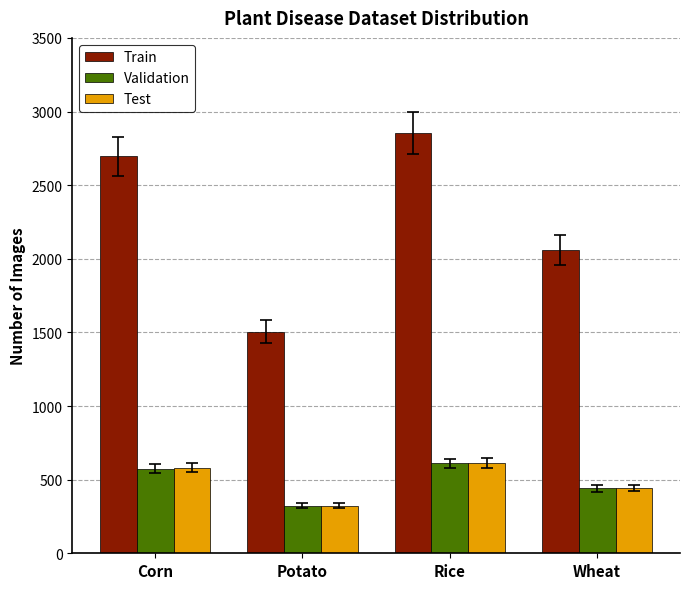

What is the greatest value displayed?

2853